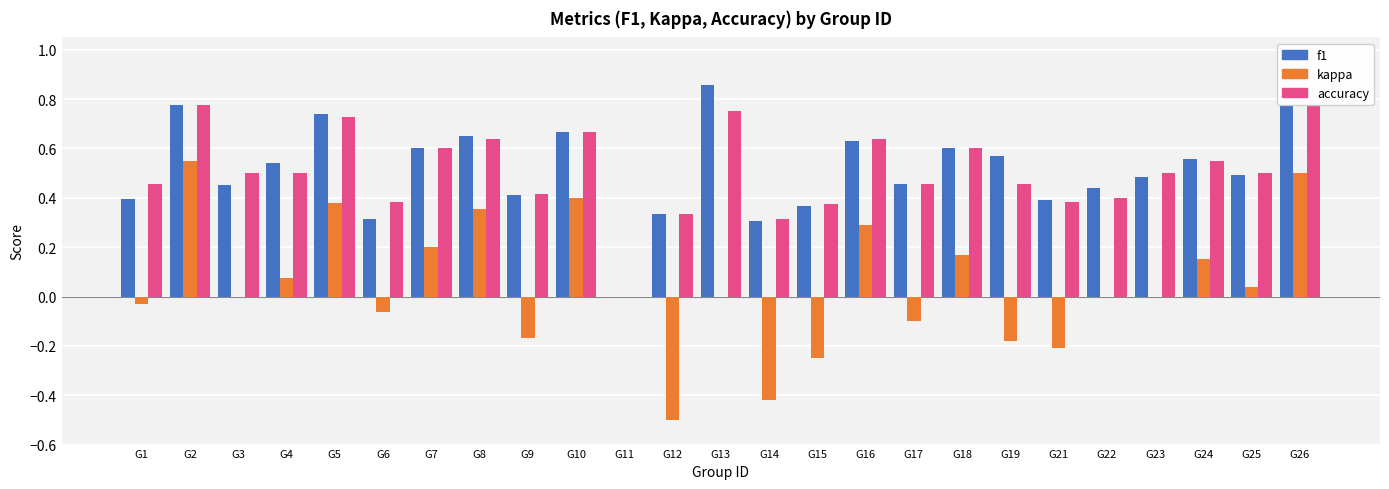

At how many categories does at least one series exceed 0?

24